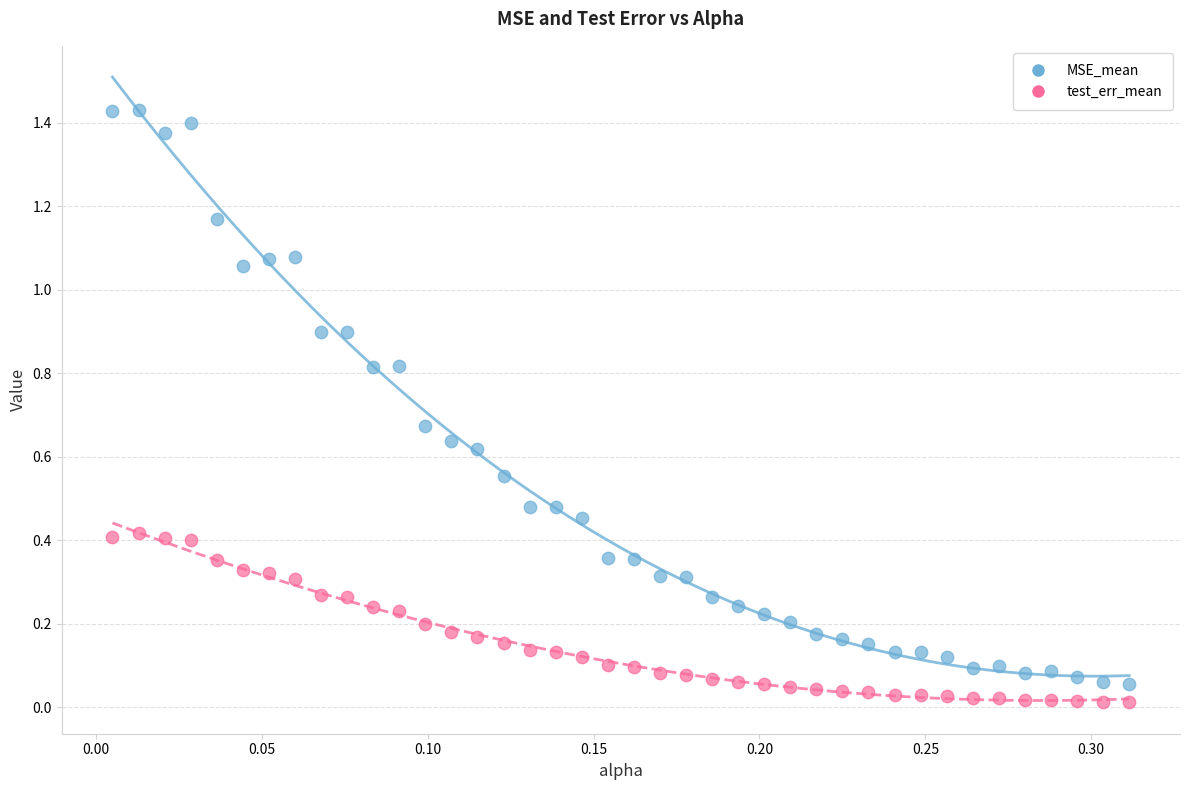

Which series has the widest spread of Y values?

MSE_mean